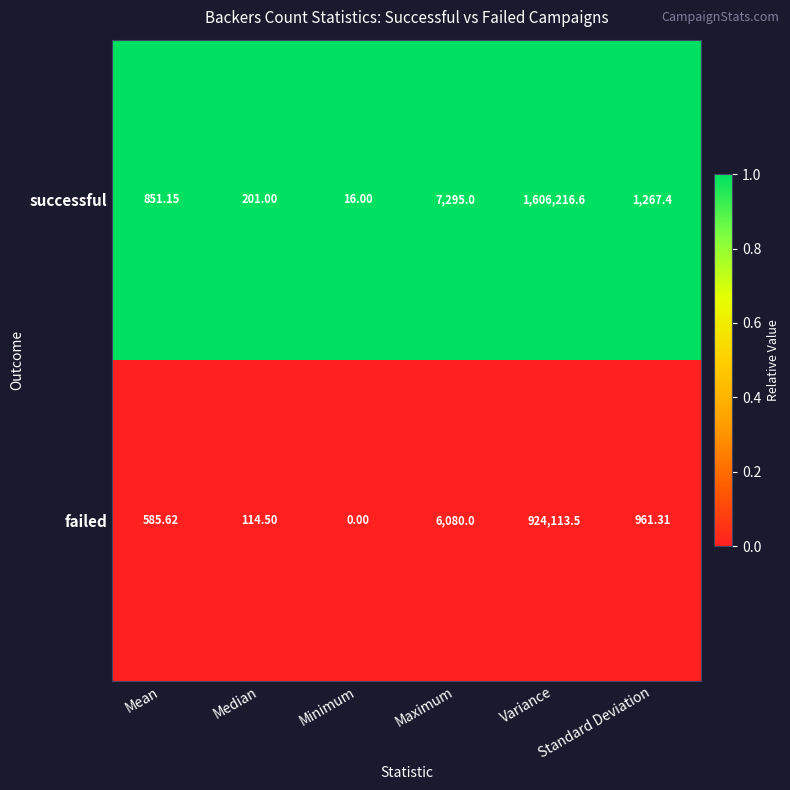

What is the difference between the highest and lowest values at Standard Deviation?

306.1